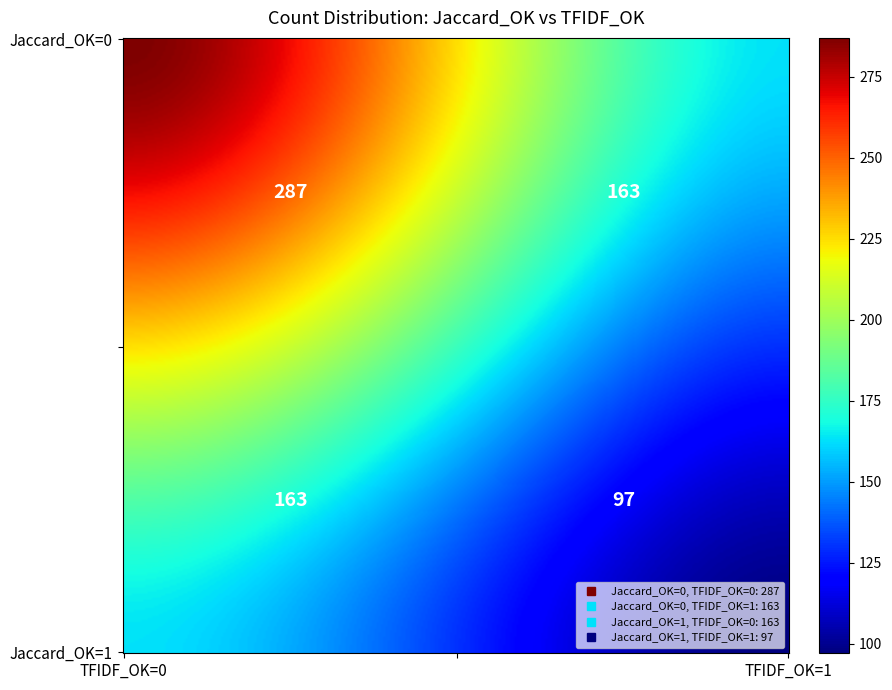

Which category has the lowest value across all series?

(1,1)